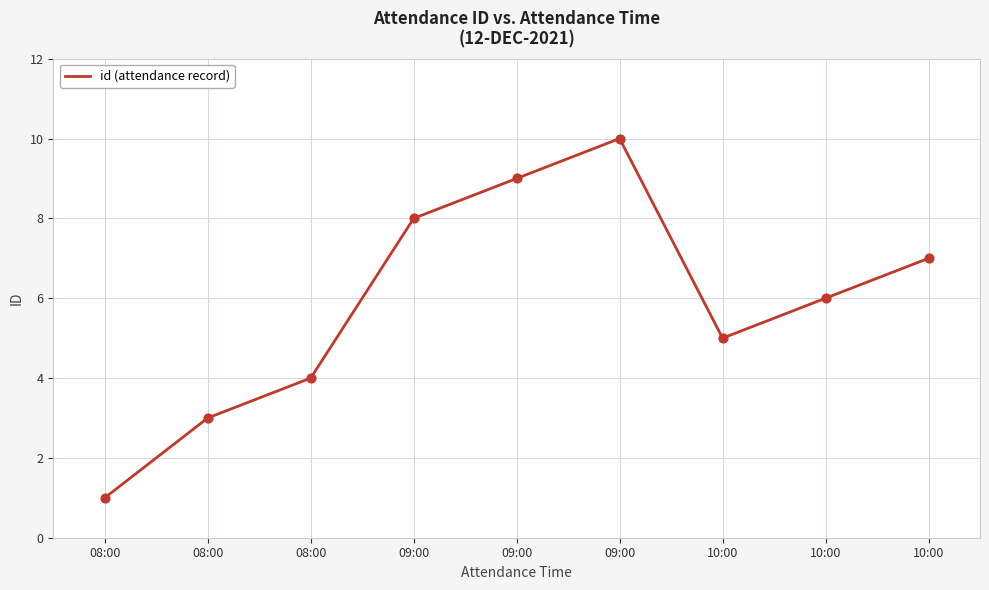

How many lines are shown in the chart?

1